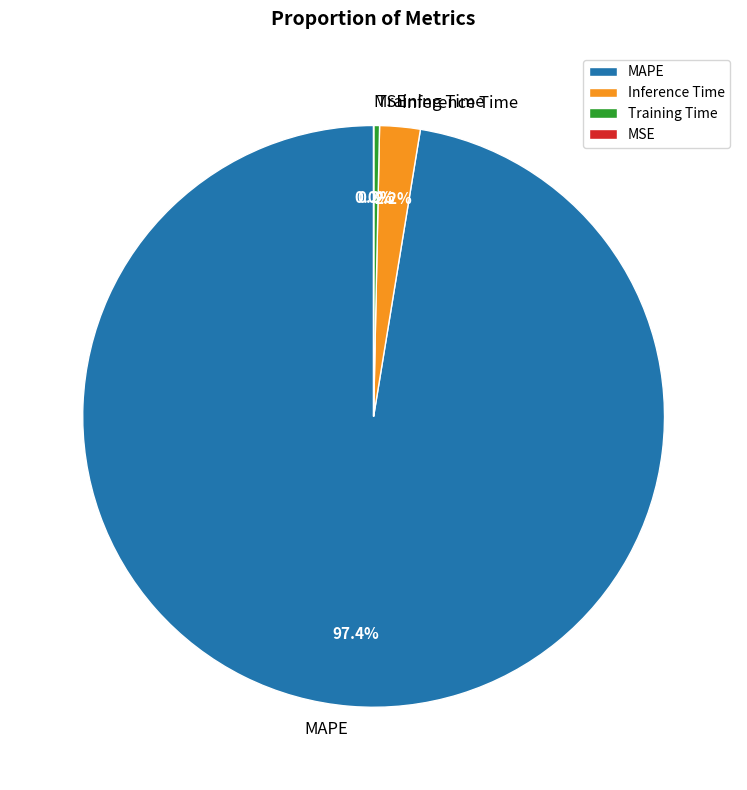

What is the largest slice in the pie chart?

MAPE